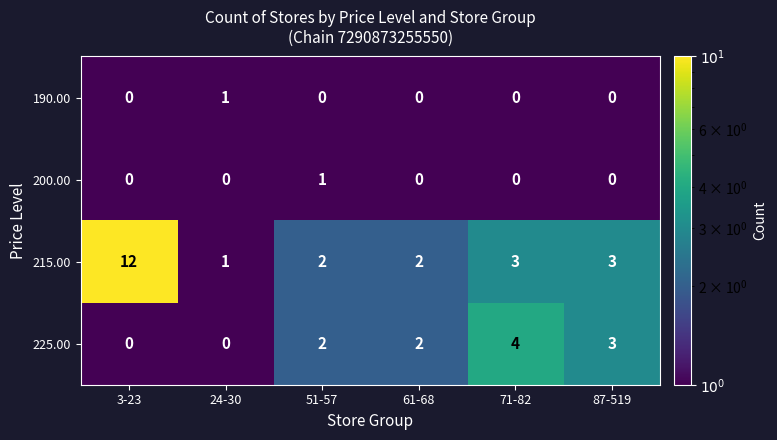

What is the maximum value shown in the chart?

12